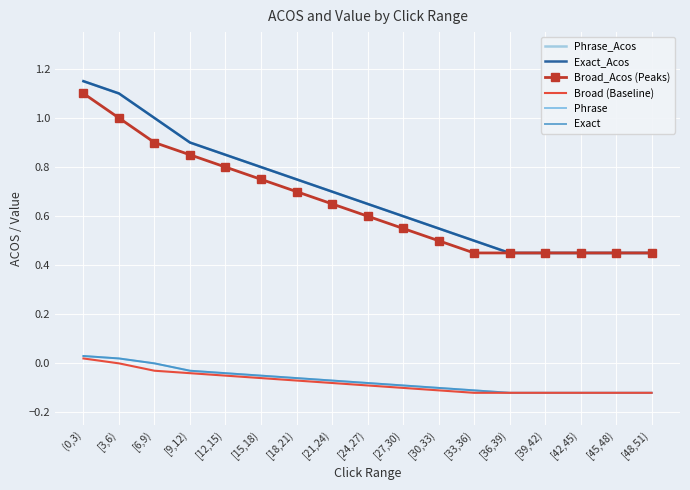

What are all the series names shown in the legend?

Phrase_Acos, Exact_Acos, Broad_Acos (Peaks), Broad (Baseline), Phrase, Exact